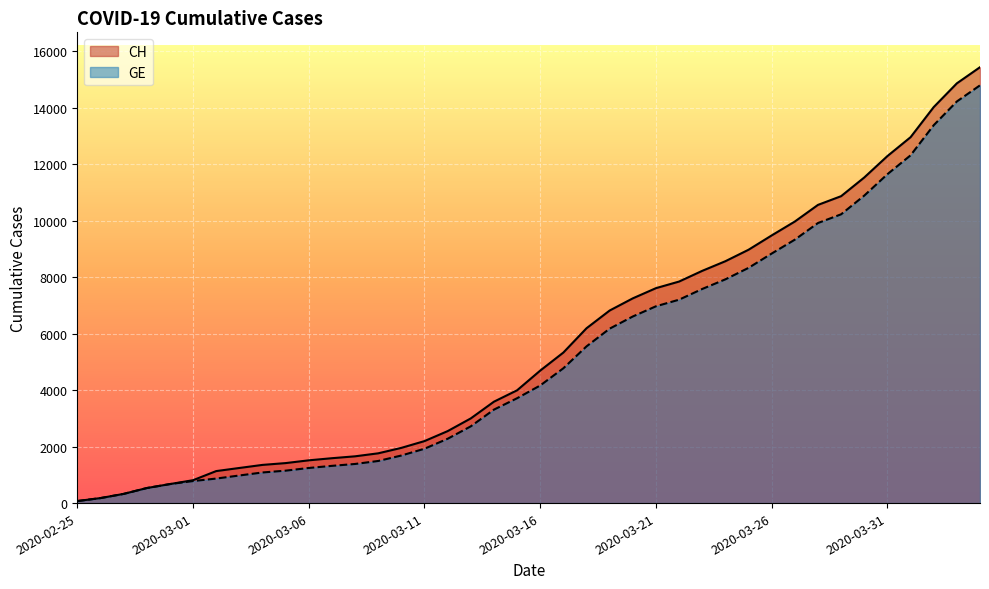

What is the minimum value shown in the chart?

72